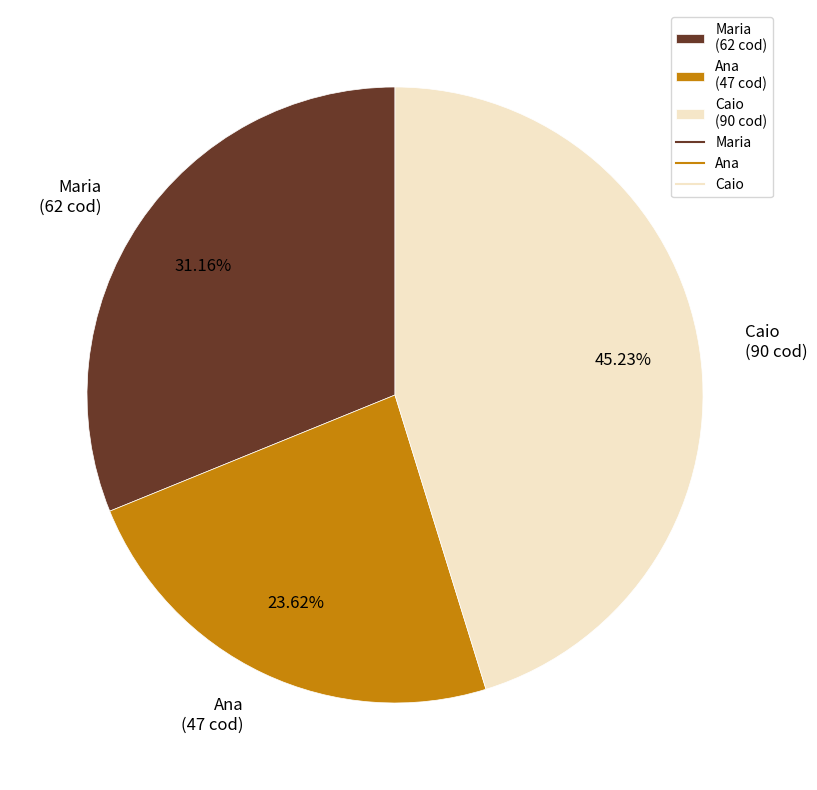

To the nearest percent, what percentage of the pie is Caio?

45%